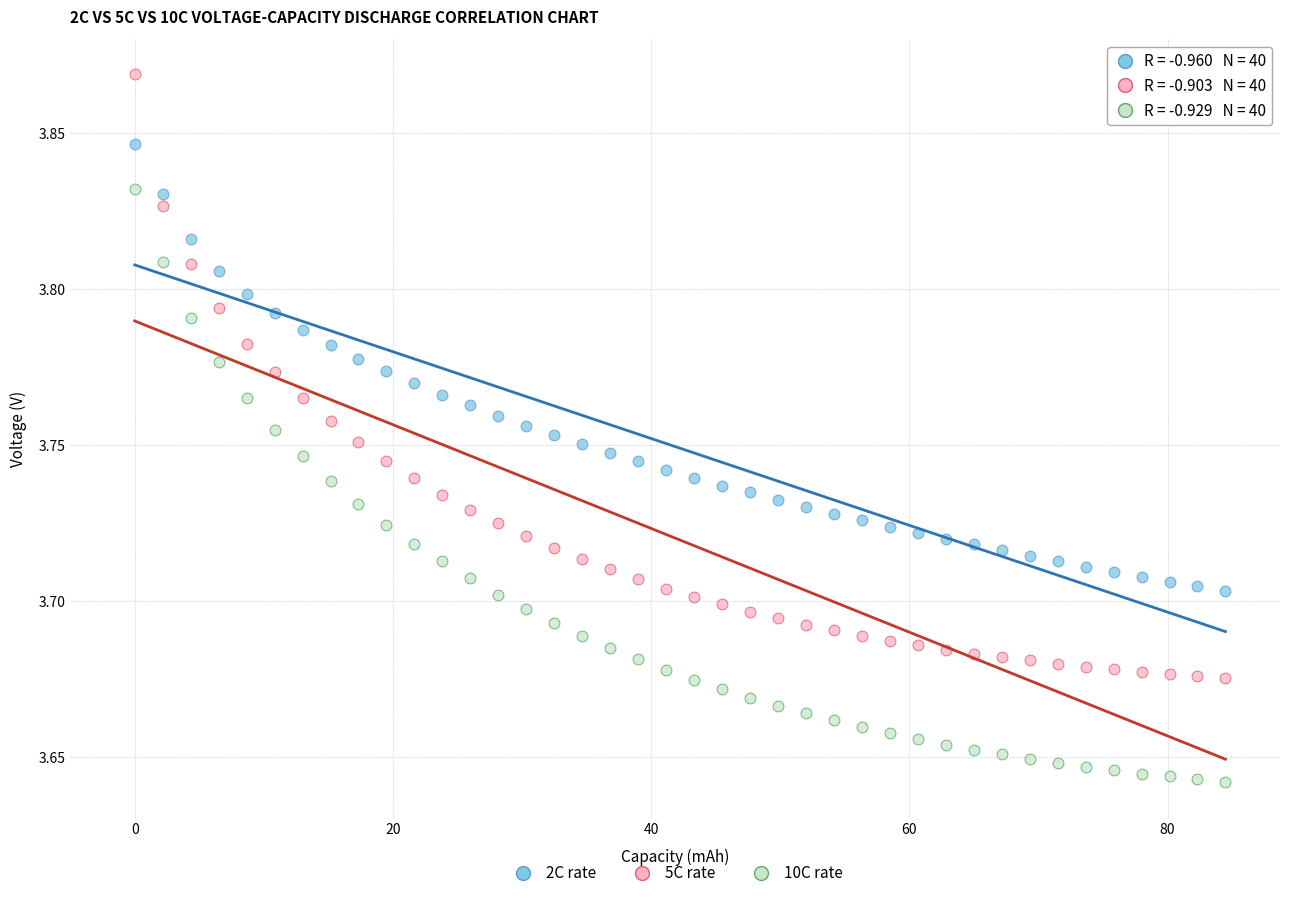

What are all the series names shown in the legend?

2C rate, 5C rate, 10C rate